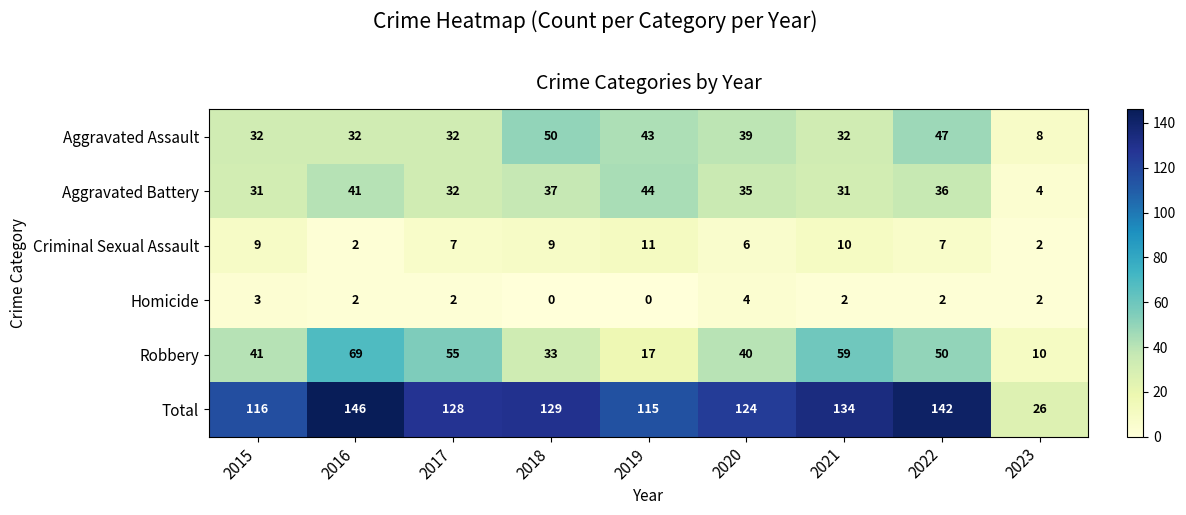

How many series are shown in this chart?

6